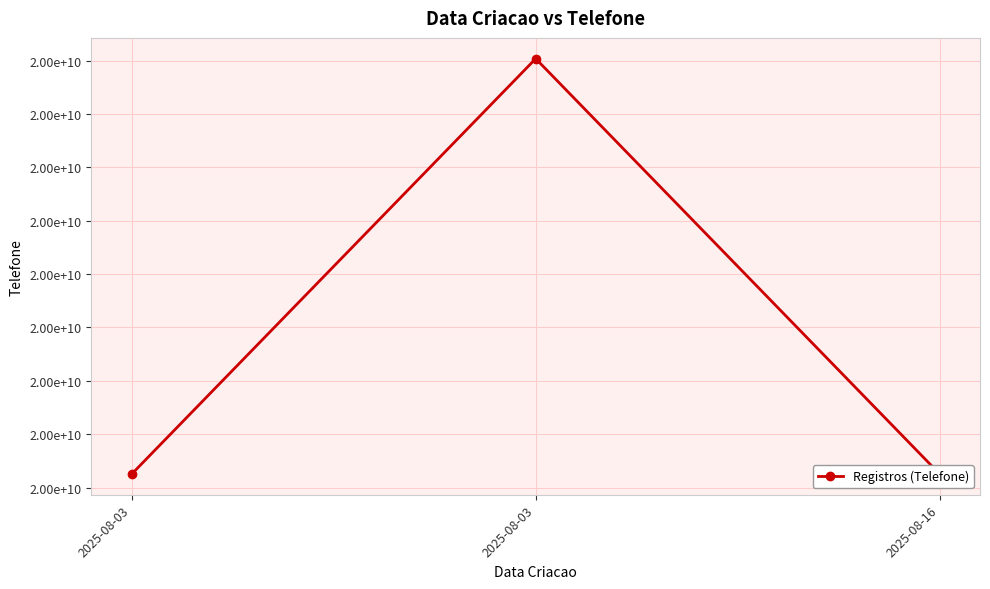

True or false: the data shows 19982626830 at 2025-08-03.

True